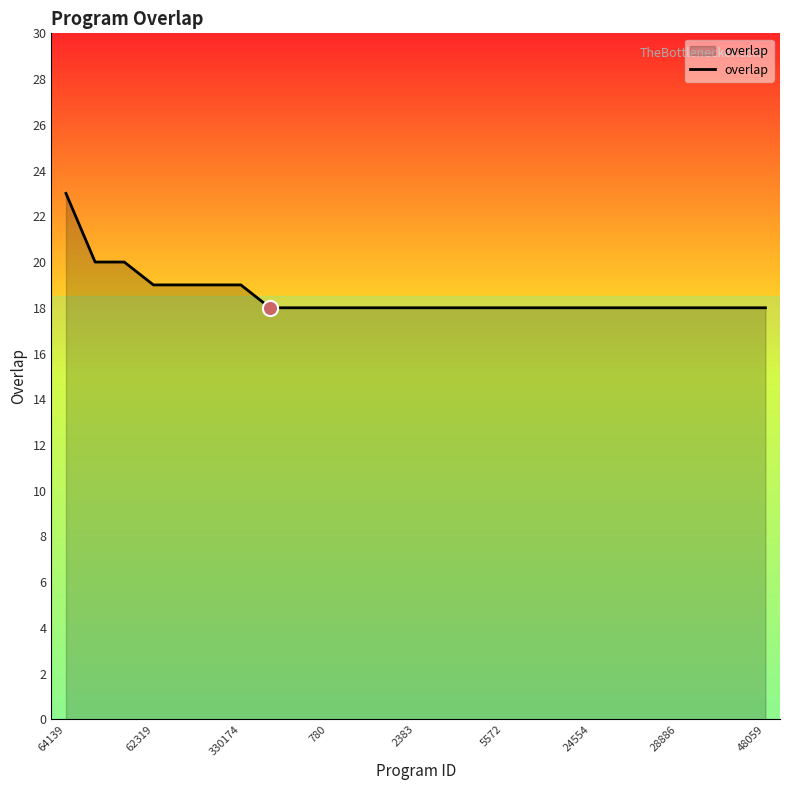

What is the difference between the maximum and minimum values?

5